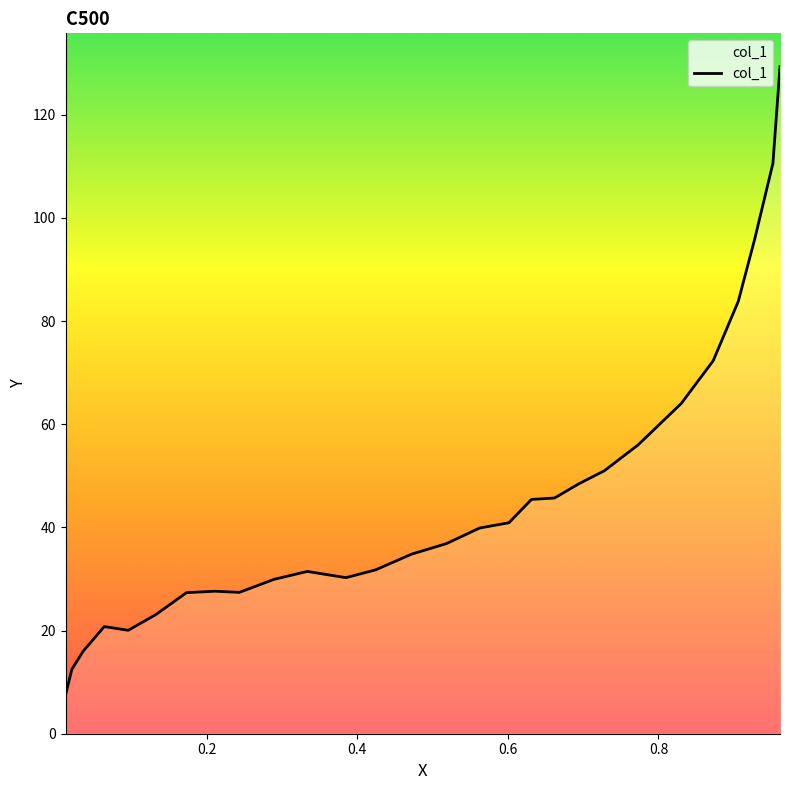

What is the smallest value displayed?

7.5